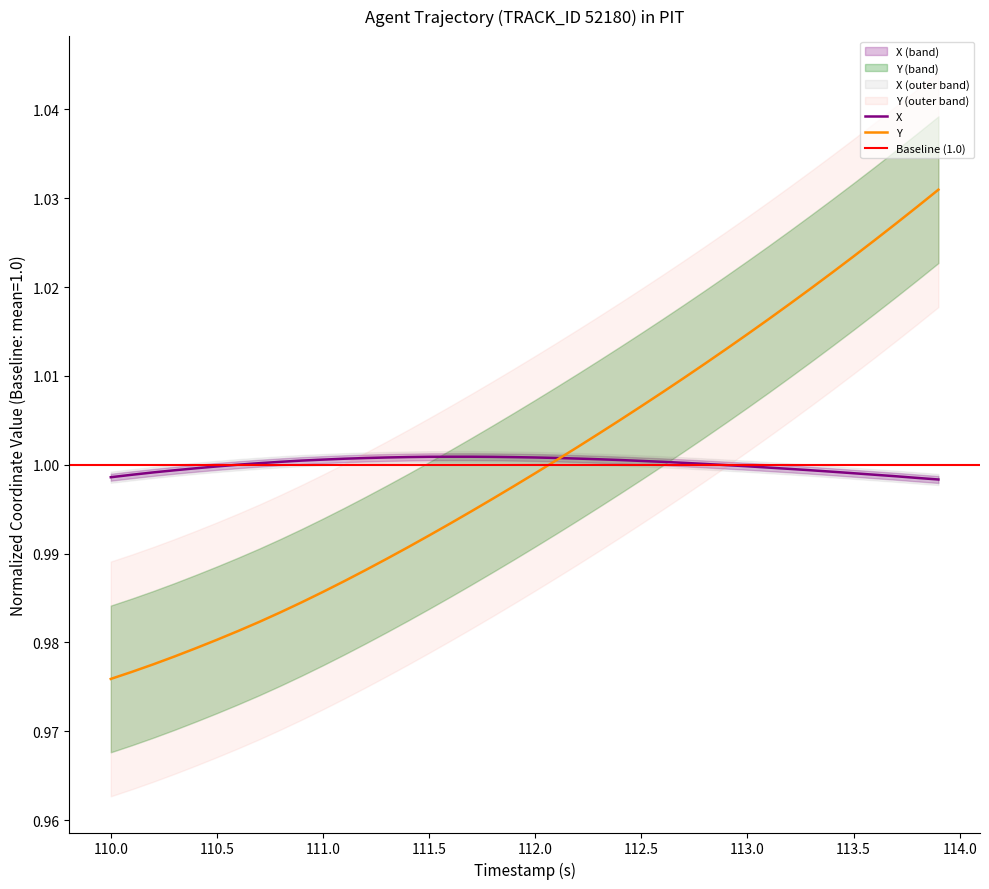

What is the average value of the Y series?

1.0